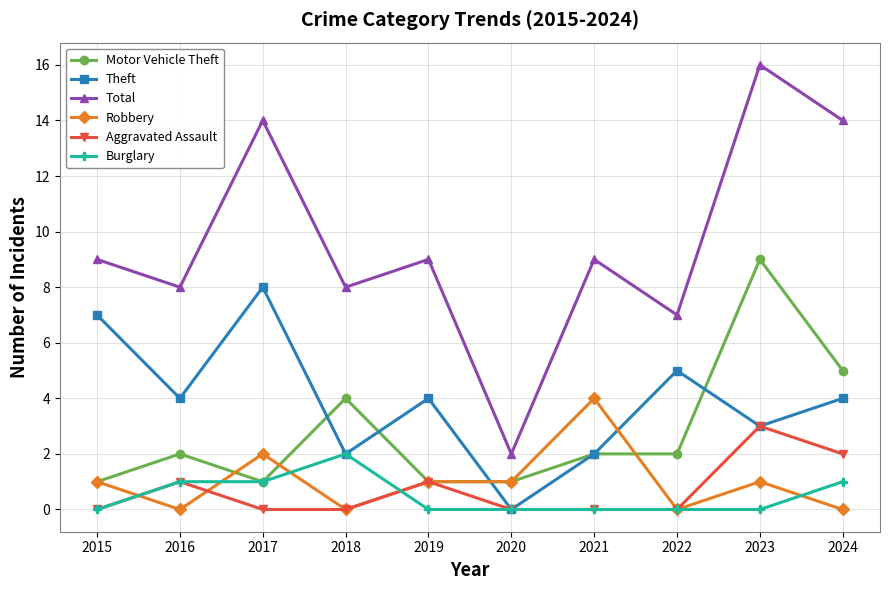

Reading left to right, extract all data points from this chart.

Motor Vehicle Theft: 1	2	1	4	1	1	2	2	9	5
Theft: 7	4	8	2	4	0	2	5	3	4
Total: 9	8	14	8	9	2	9	7	16	14
Robbery: 1	0	2	0	1	1	4	0	1	0
Aggravated Assault: 0	1	0	0	1	0	0	0	3	2
Burglary: 0	1	1	2	0	0	0	0	0	1